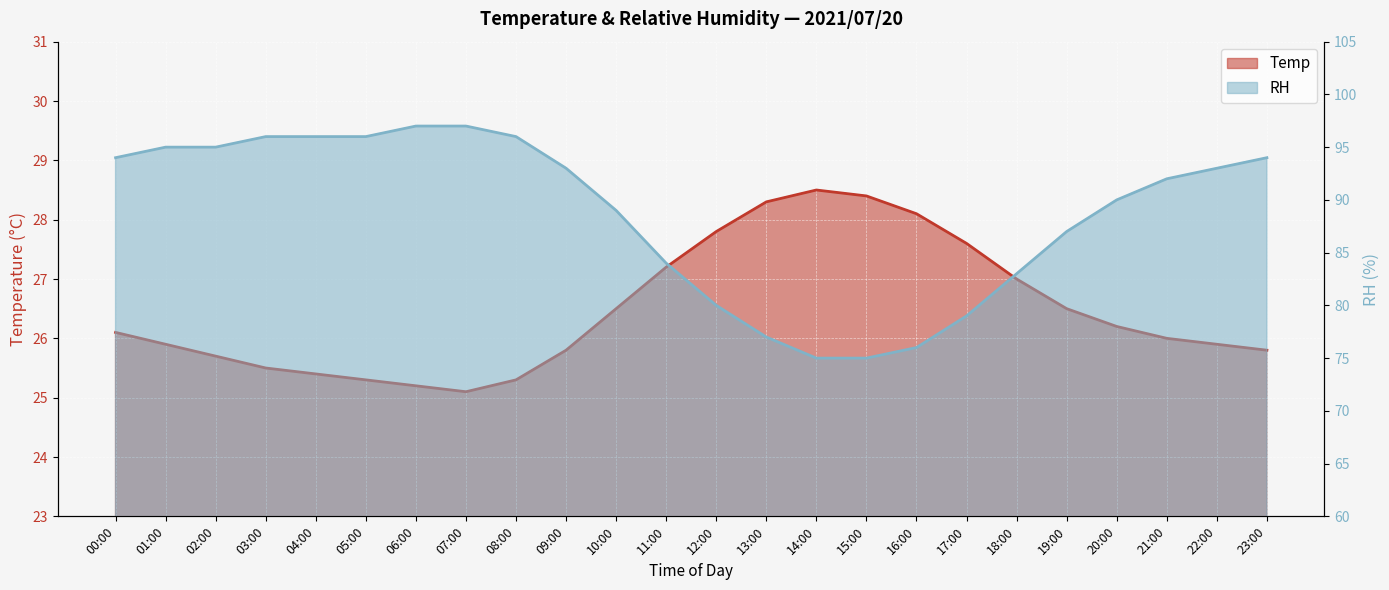

What are all the series names shown in the legend?

Temp, RH